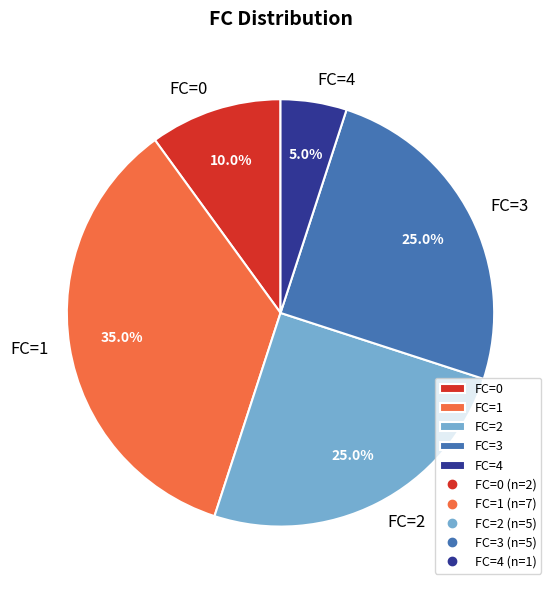

What is the total percentage of FC=1 and FC=3?

60.0%